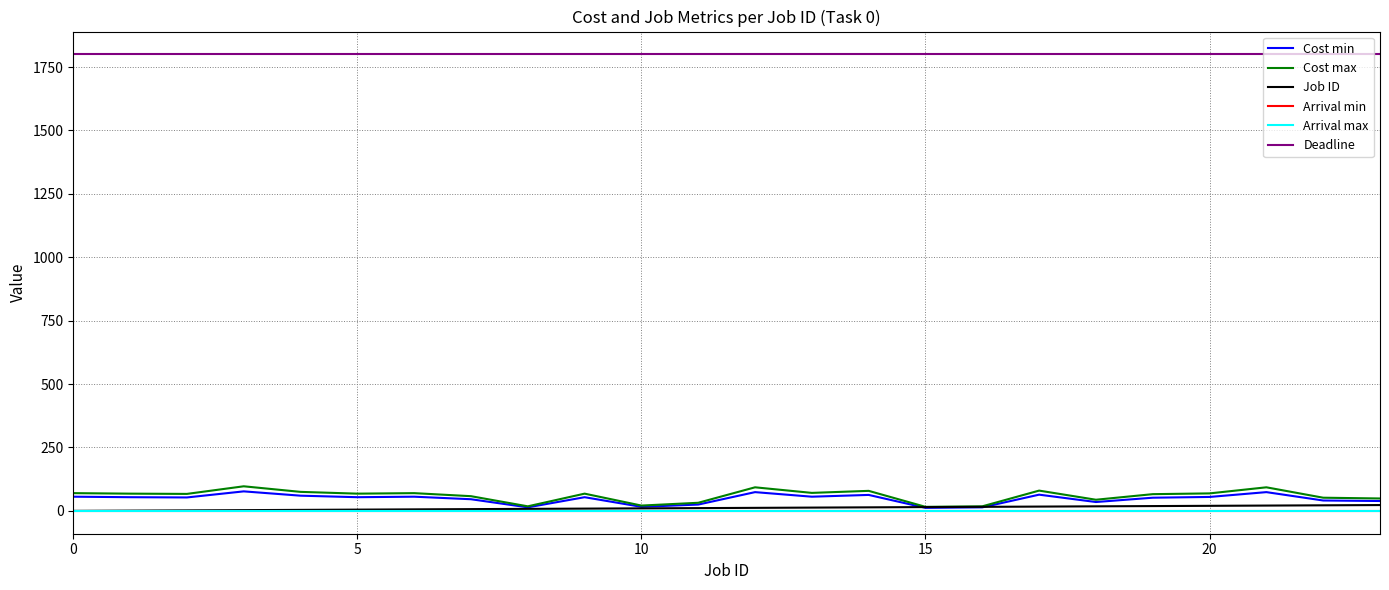

Does the chart display data point markers on the line(s)?

No